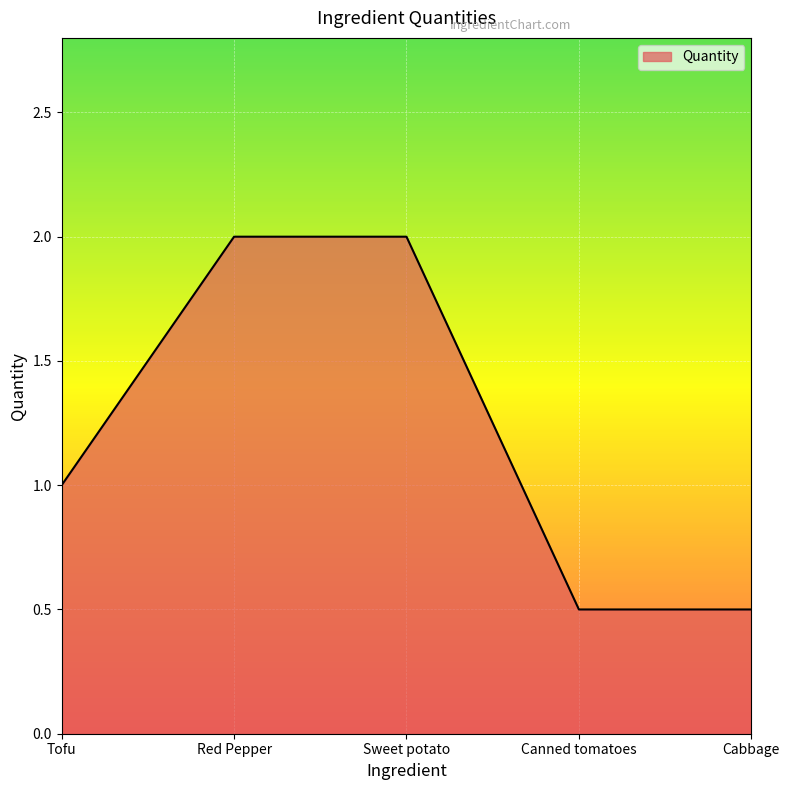

What is the difference between the maximum and minimum values?

1.5